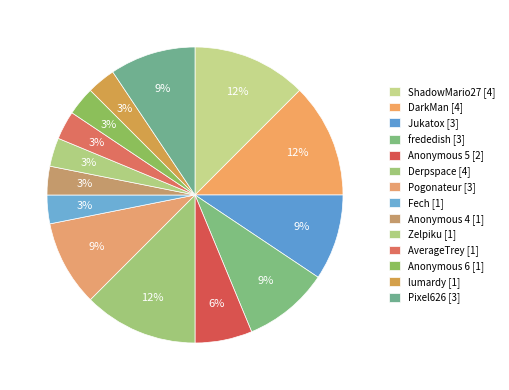

The lumardy slice represents 3% of the pie. True or false?

True